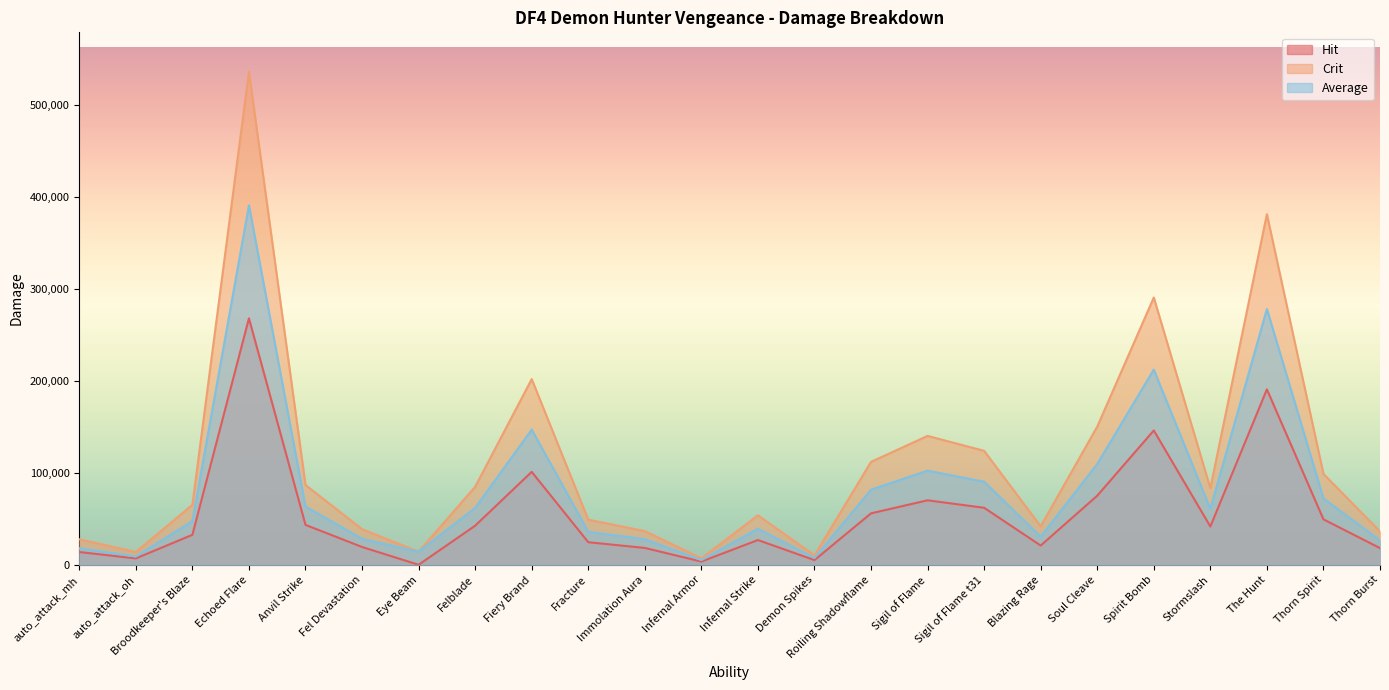

How many interior local peaks does the Hit series have?

6